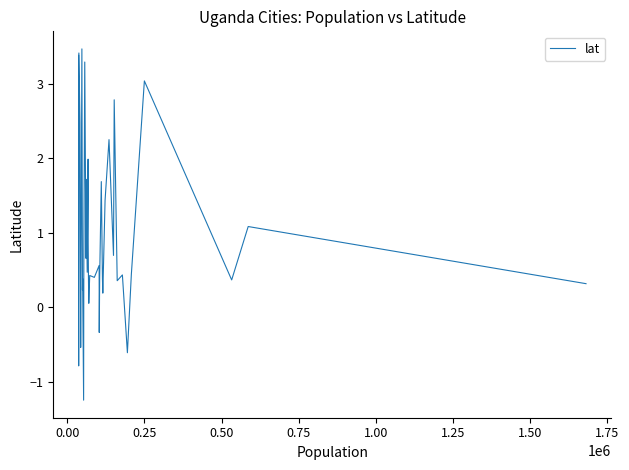

What is the difference between the maximum and second lowest values?

4.3